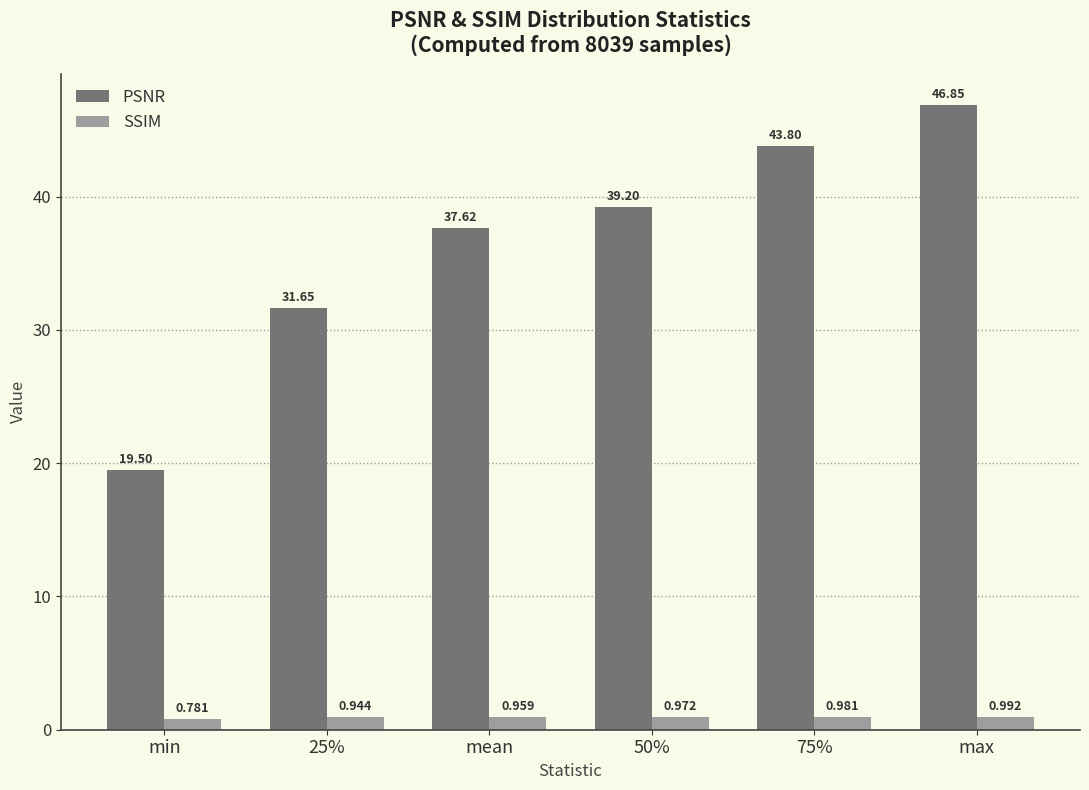

What position from the right is 25%?

5